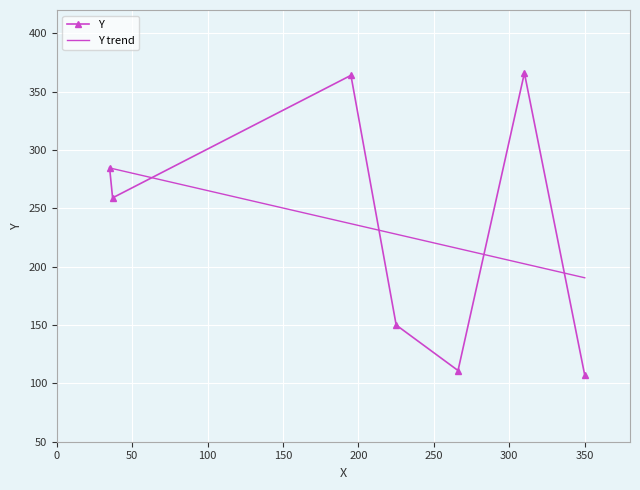

Which has a higher value, 266 or 195?

195